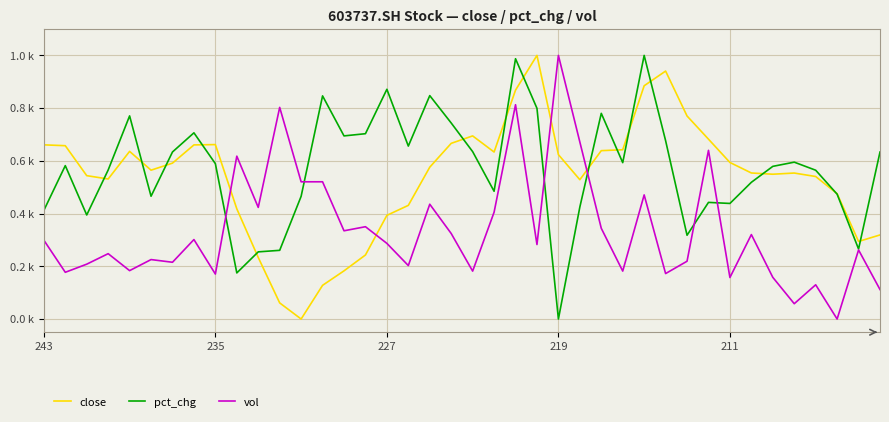

Rank the series by their maximum value, from lowest to highest.

close, pct_chg, vol